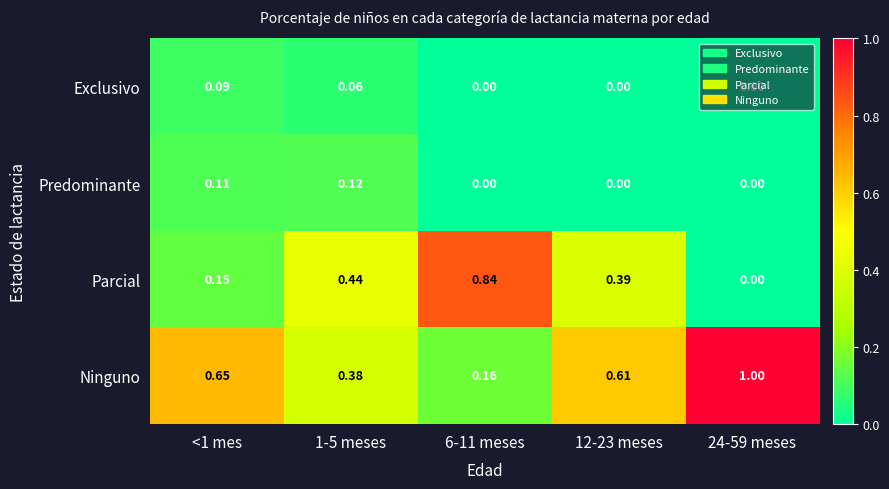

Which series has the largest total across all categories?

Ninguno